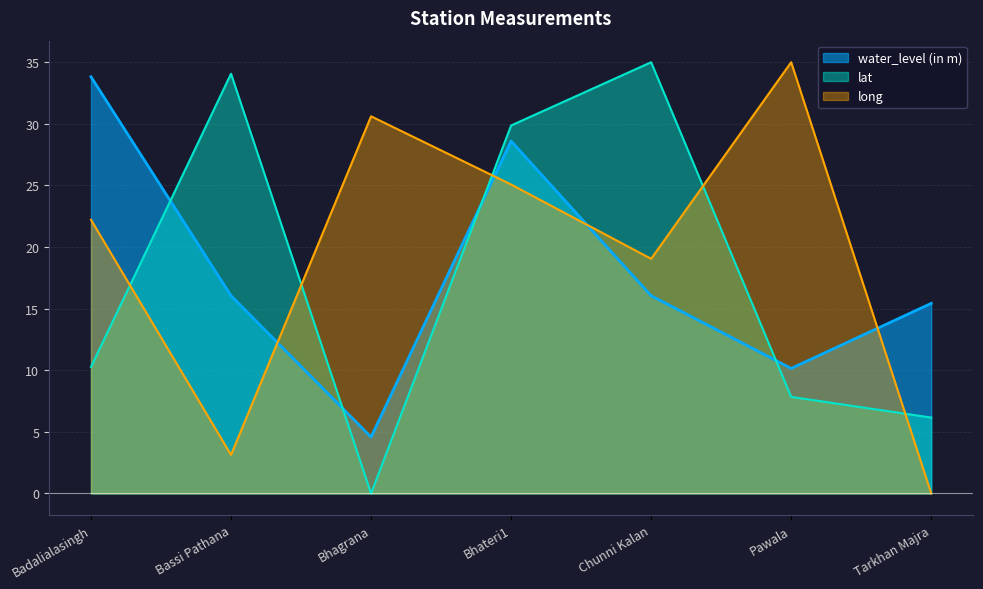

What is the label of the 6th point from the right?

Bassi Pathana